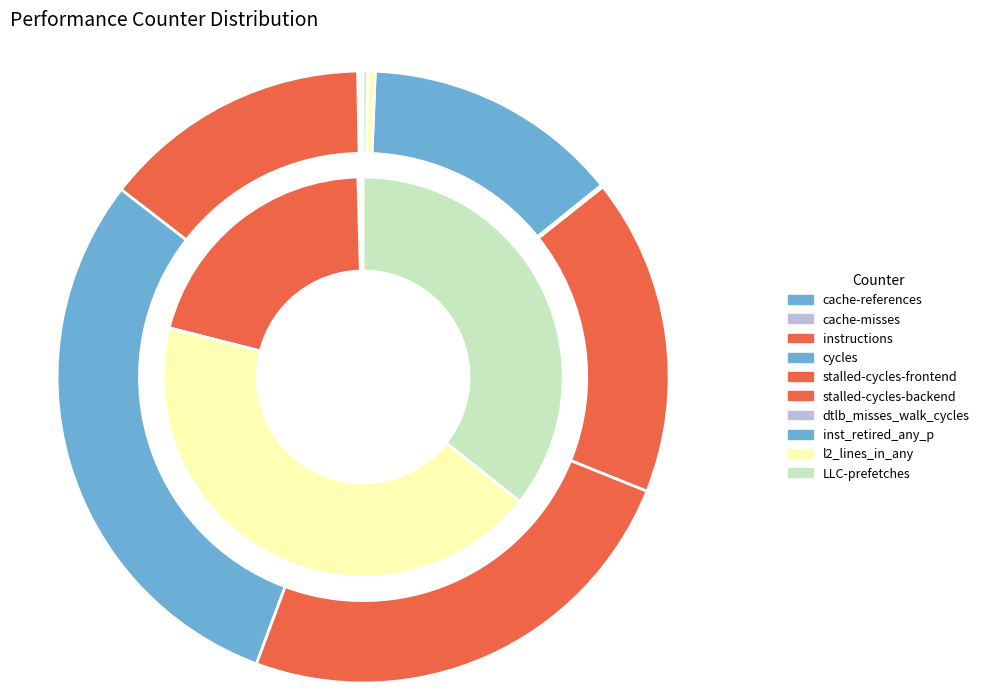

To the nearest percent, what is the difference between the cycles and stalled-cycles-backend slice percentages?

13%